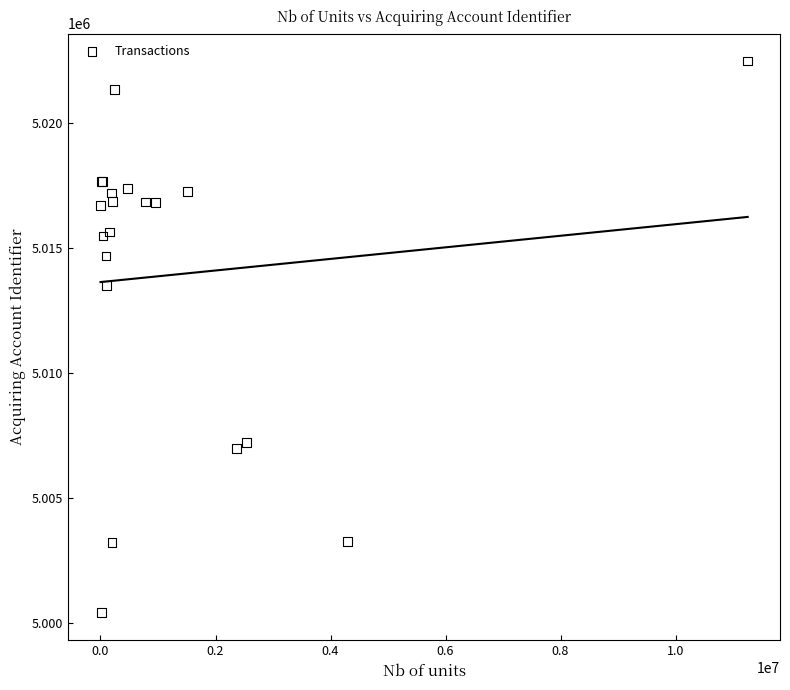

What Y value in the scatter plot is closest to 5011446?

5013499